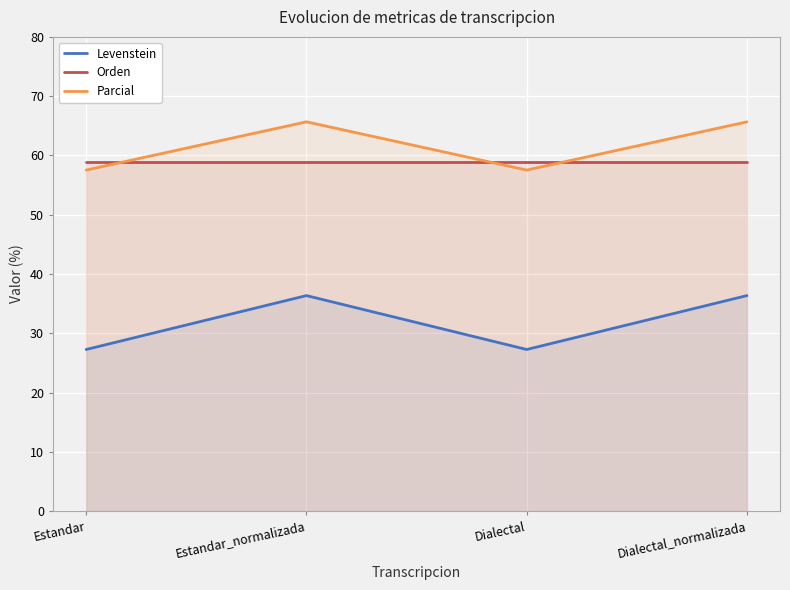

At which category does Parcial reach its first local peak?

Estandar_normalizada